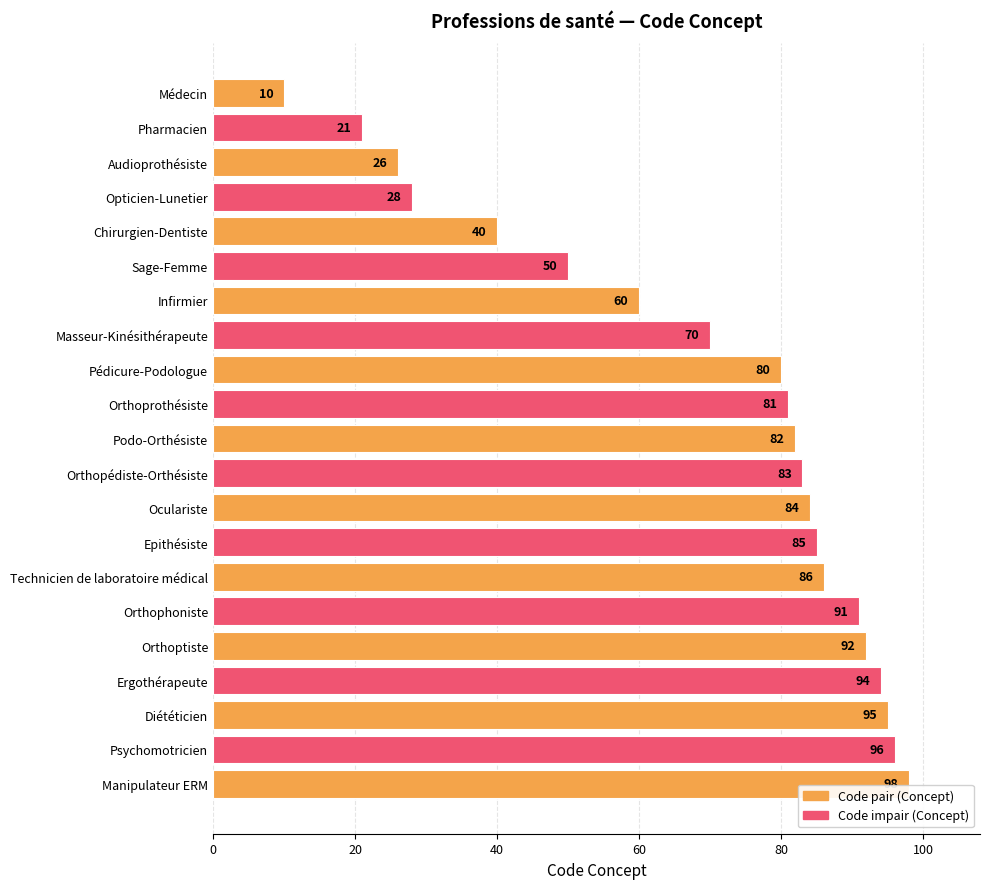

What is the value of the 14th bar from the top?

85